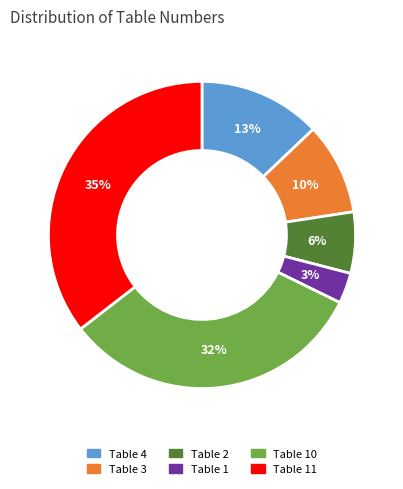

To the nearest percent, what is the average slice percentage?

17%